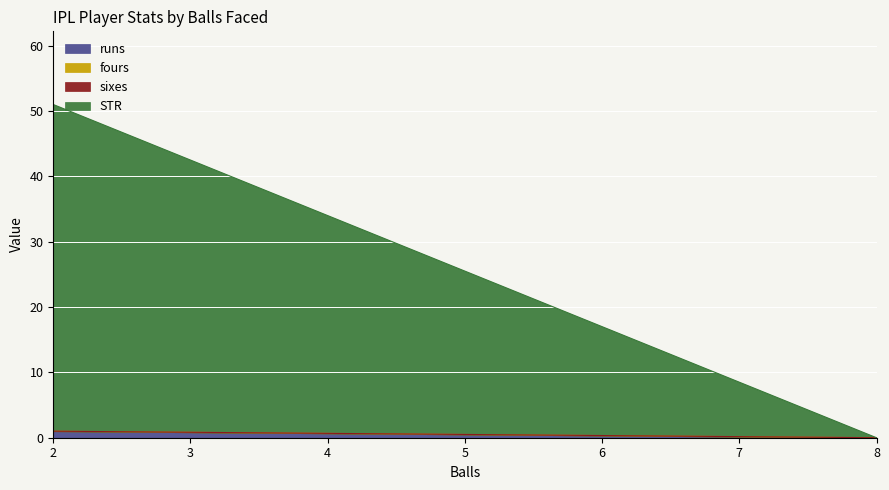

Is it true that sixes equals 0 at 8?

True